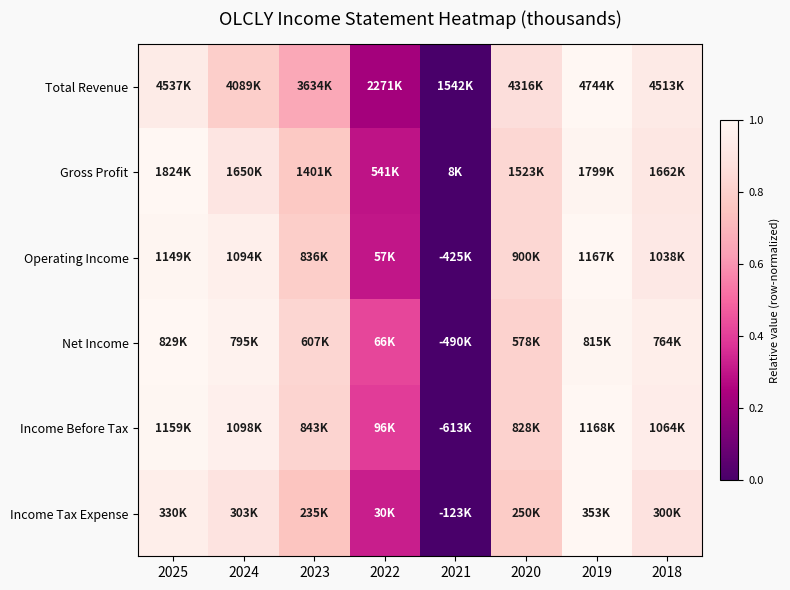

Reading right to left, transcribe all the data shown in this chart.

Total Revenue: 2018=0.9	2019=1.0	2020=0.9	2021=0.0	2022=0.2	2023=0.7	2024=0.8	2025=0.9
Gross Profit: 2018=0.9	2019=1.0	2020=0.8	2021=0.0	2022=0.3	2023=0.8	2024=0.9	2025=1.0
Operating Income: 2018=0.9	2019=1.0	2020=0.8	2021=0.0	2022=0.3	2023=0.8	2024=1.0	2025=1.0
Net Income: 2018=1.0	2019=1.0	2020=0.8	2021=0.0	2022=0.4	2023=0.8	2024=1.0	2025=1.0
Income Before Tax: 2018=0.9	2019=1.0	2020=0.8	2021=0.0	2022=0.4	2023=0.8	2024=1.0	2025=1.0
Income Tax Expense: 2018=0.9	2019=1.0	2020=0.8	2021=0.0	2022=0.3	2023=0.8	2024=0.9	2025=1.0